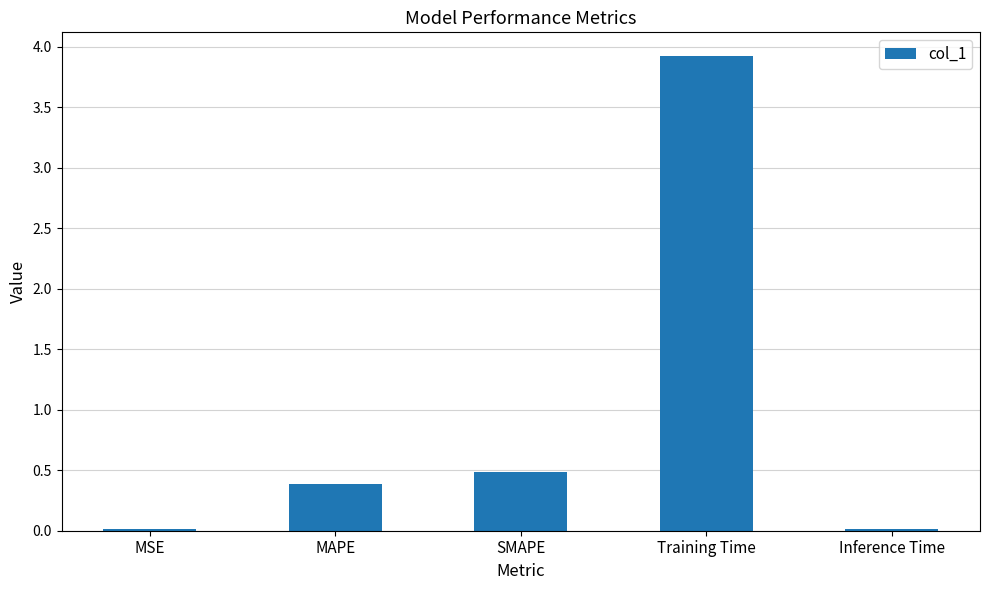

Read the value at SMAPE.

0.5